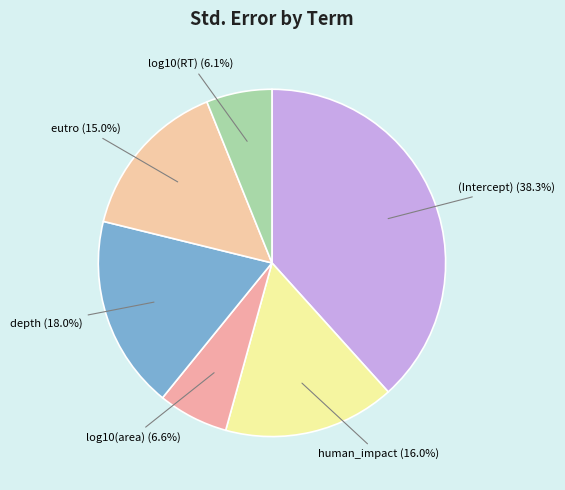

Which slice is the smallest?

log10(RT)